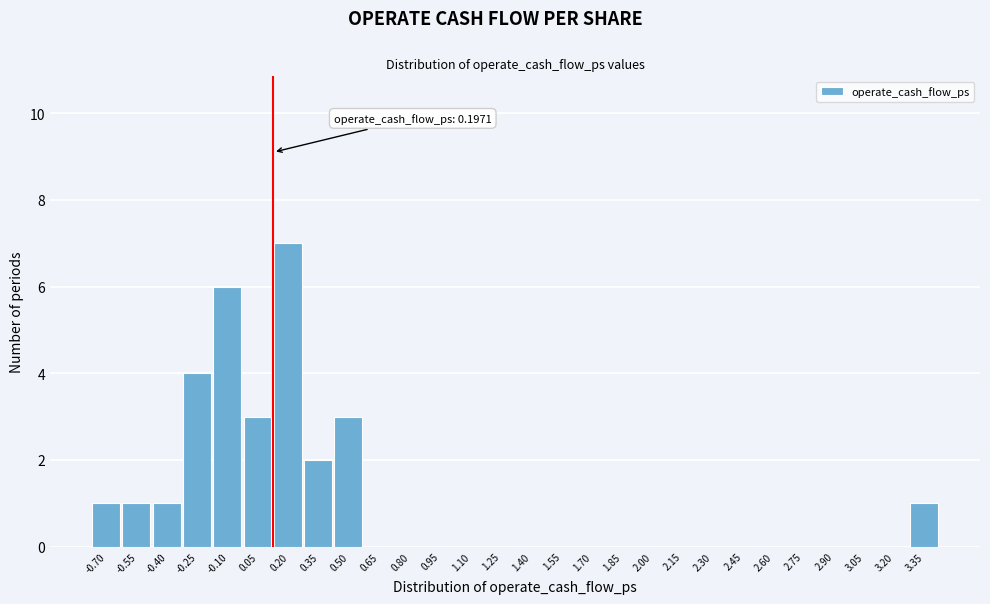

Reading left to right, extract all data points from this chart.

-0.70=1	-0.55=1	-0.40=1	-0.25=4	-0.10=6	0.05=3	0.20=7	0.35=2	0.50=3	0.65=0	0.80=0	0.95=0	1.10=0	1.25=0	1.40=0	1.55=0	1.70=0	1.85=0	2.00=0	2.15=0	2.30=0	2.45=0	2.60=0	2.75=0	2.90=0	3.05=0	3.20=0	3.35=1